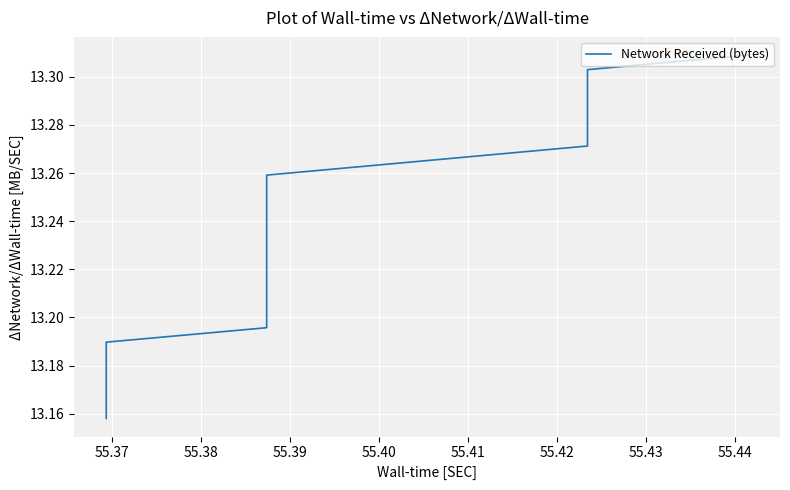

The chart shows a value of 20.5 at 55.37. True or false?

False